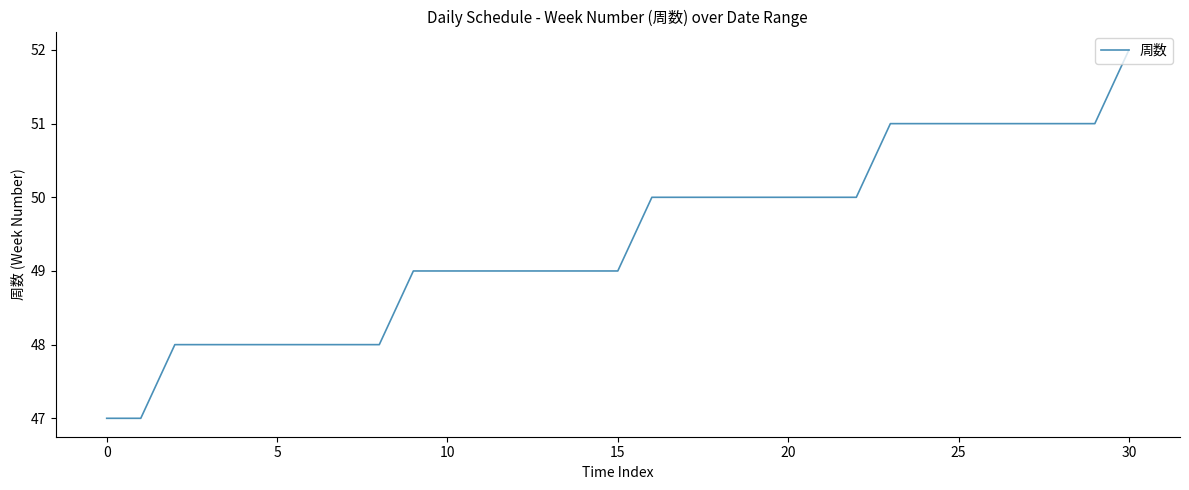

What is the maximum value shown in the chart?

52